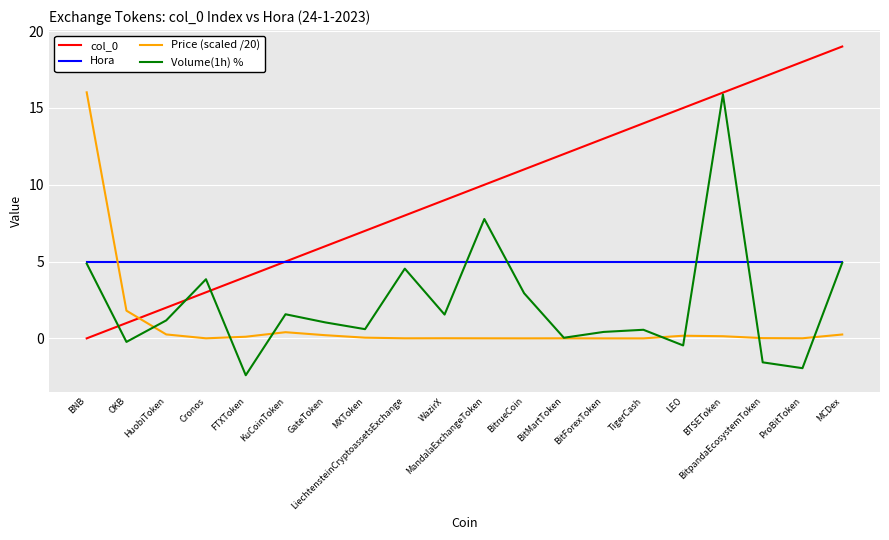

What value does the Hora series have at BTSEToken?

5.0